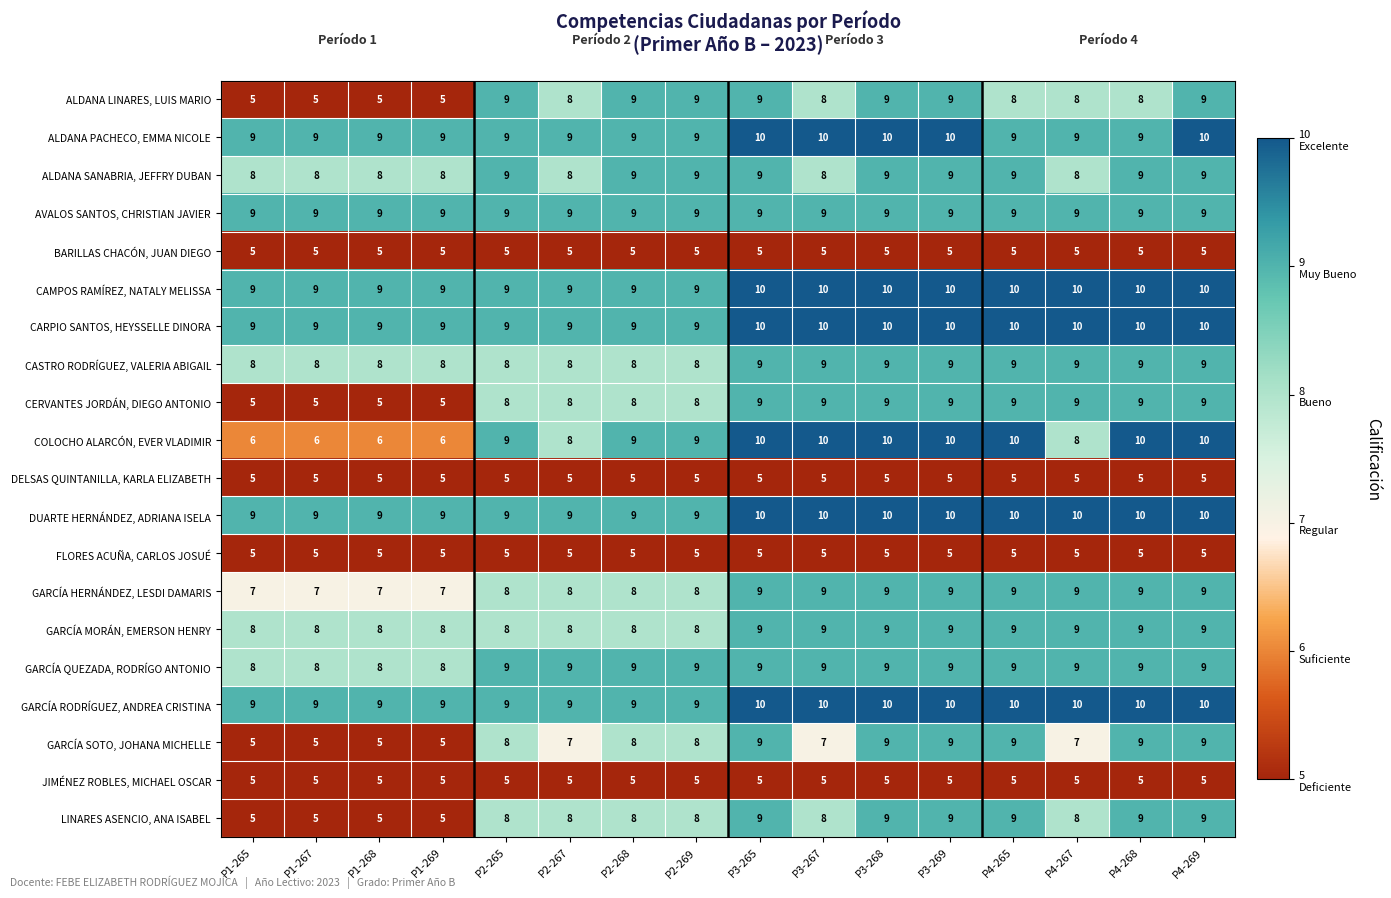

How many data points does each series have?

16